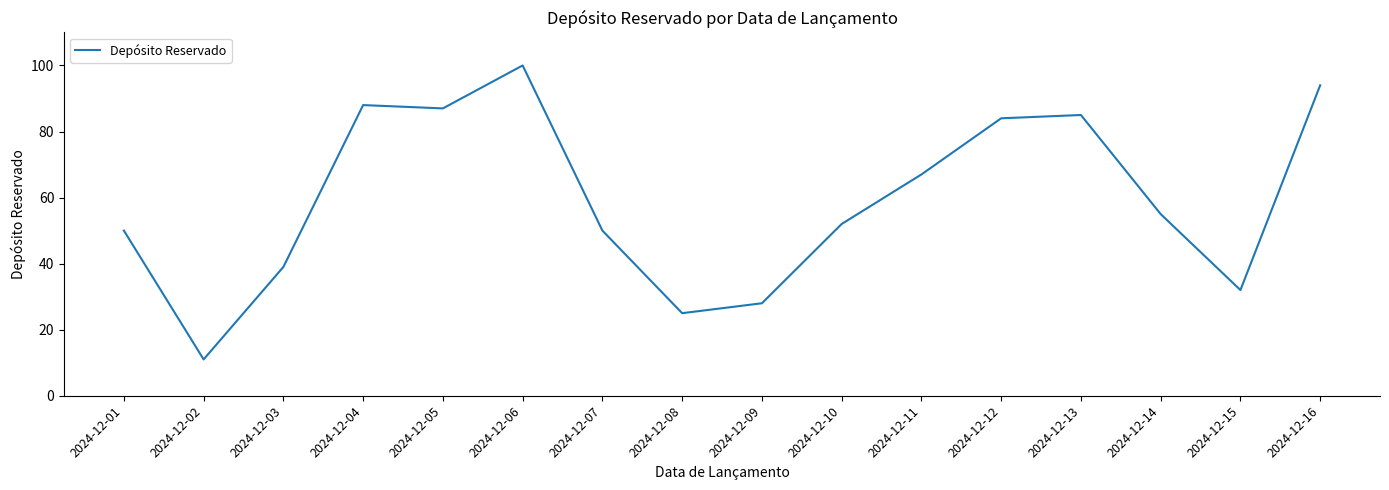

What is the ratio of the value at 2024-12-03 to the value at 2024-12-02?

3.5